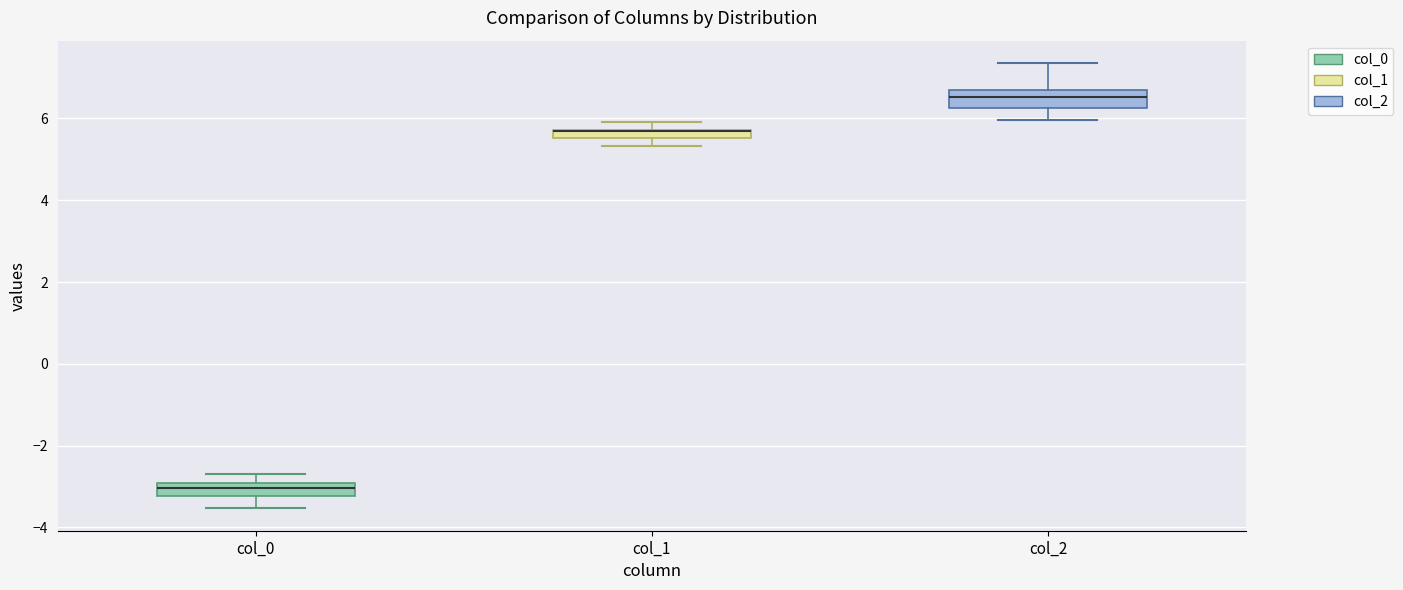

Where is the lower edge of the box for col_0 on the y-axis? The values are not printed on the chart, so give them approximately, as read against the axis.

-3.2